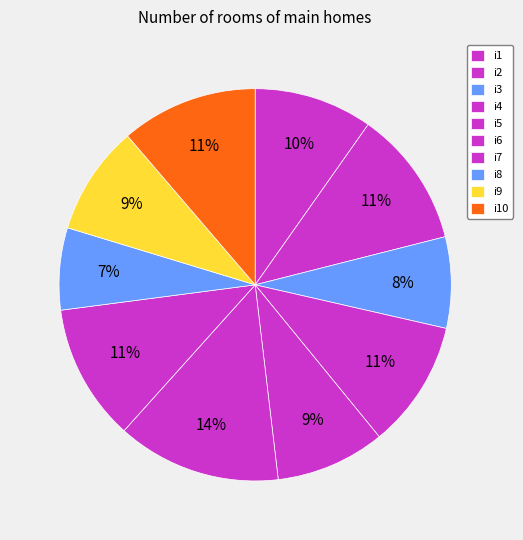

Combined, do i3 and i9 account for over 50%?

No